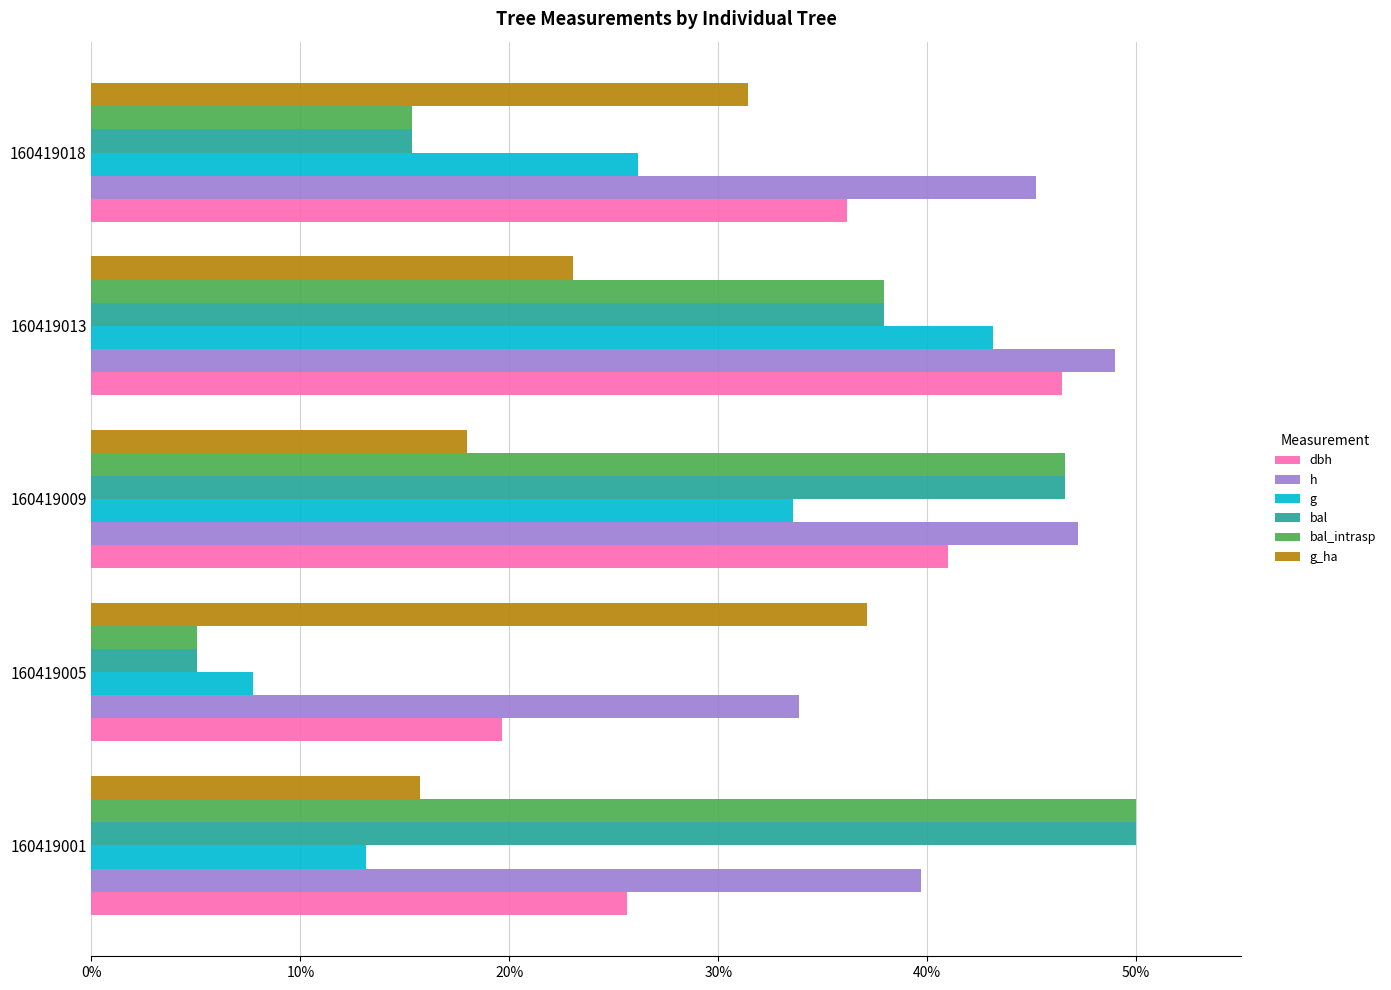

At which label is dbh closest to 33?

160419018